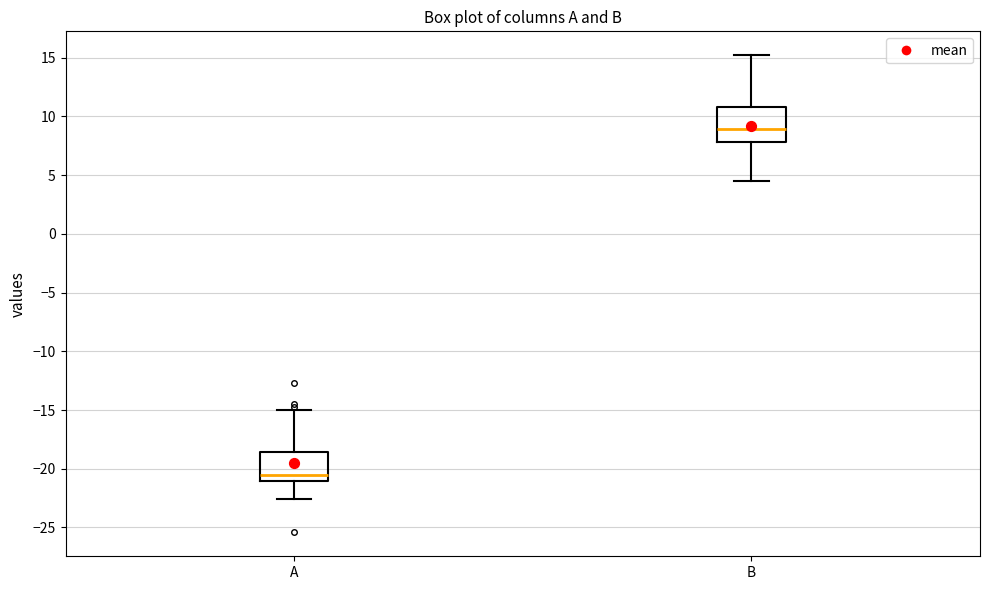

Reading left to right, read every box against the y-axis: the position of its median line, the range the box covers, and the ends of its whiskers. The values are not printed on the chart, so give them approximately, as read against the axis.

A: median -20.5, box -21.0 to -18.5, whiskers -22.5 to -15.0
B: median 9.0, box 8.0 to 11.0, whiskers 4.5 to 15.0